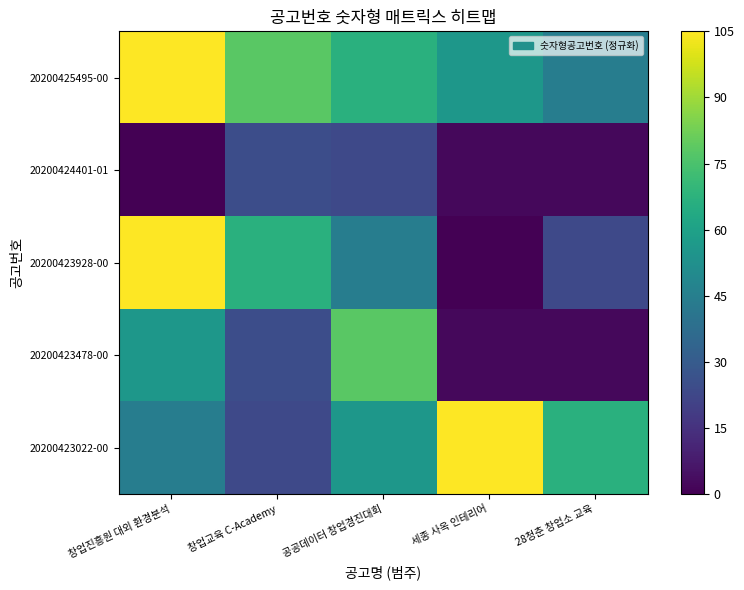

List the series in order of their peak value, highest first.

20200425495-00, 20200423928-00, 20200423022-00, 20200423478-00, 20200424401-01